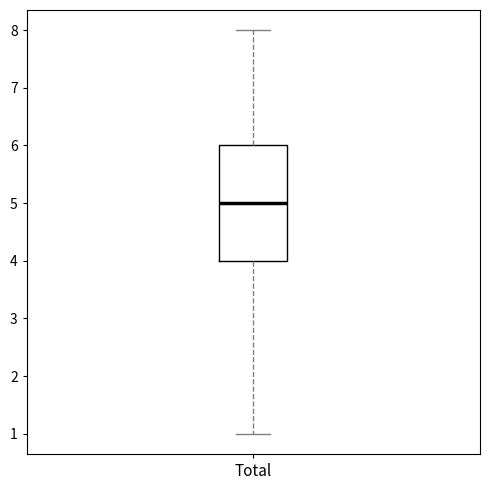

Read this box plot against the y-axis: the position of the median line, the range covered by the box, and the ends of both whiskers. The values are not printed on the chart, so give them approximately, as read against the axis.

median 5, box 4 to 6, whiskers 1 to 8